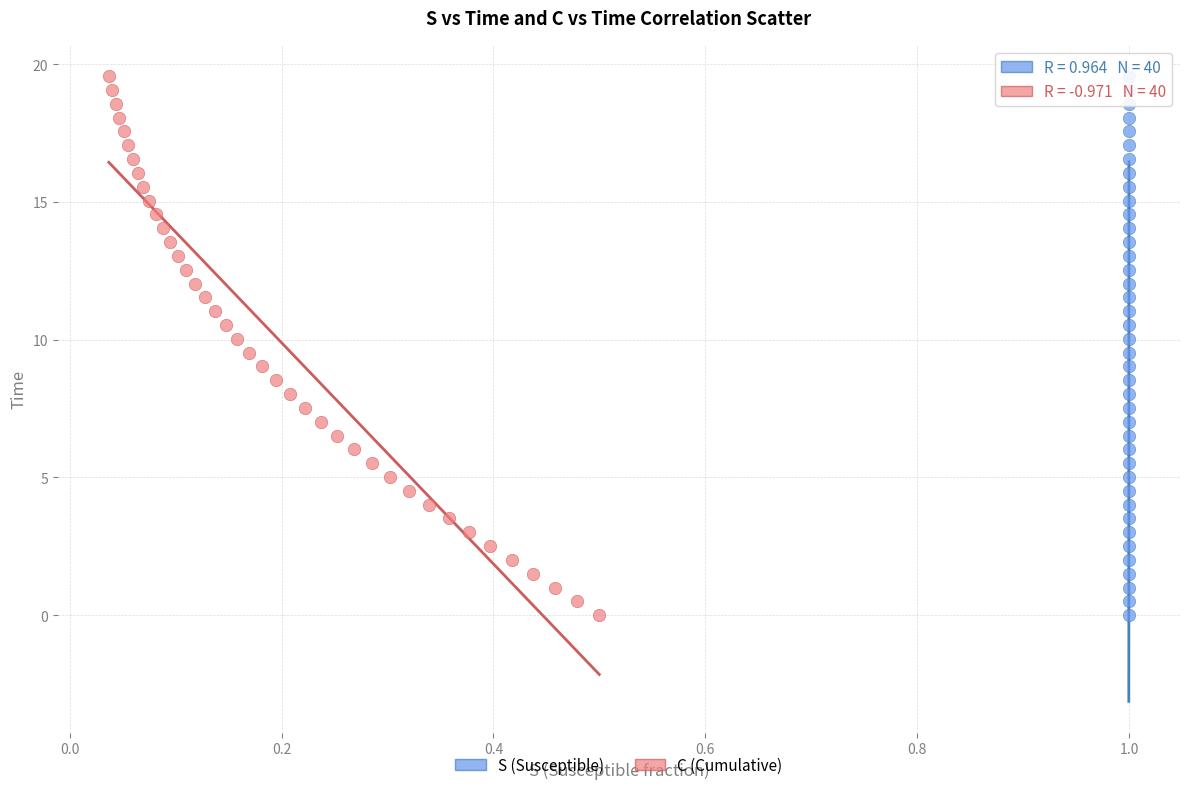

What are all the series names shown in the legend?

S (Susceptible), C (Cumulative)